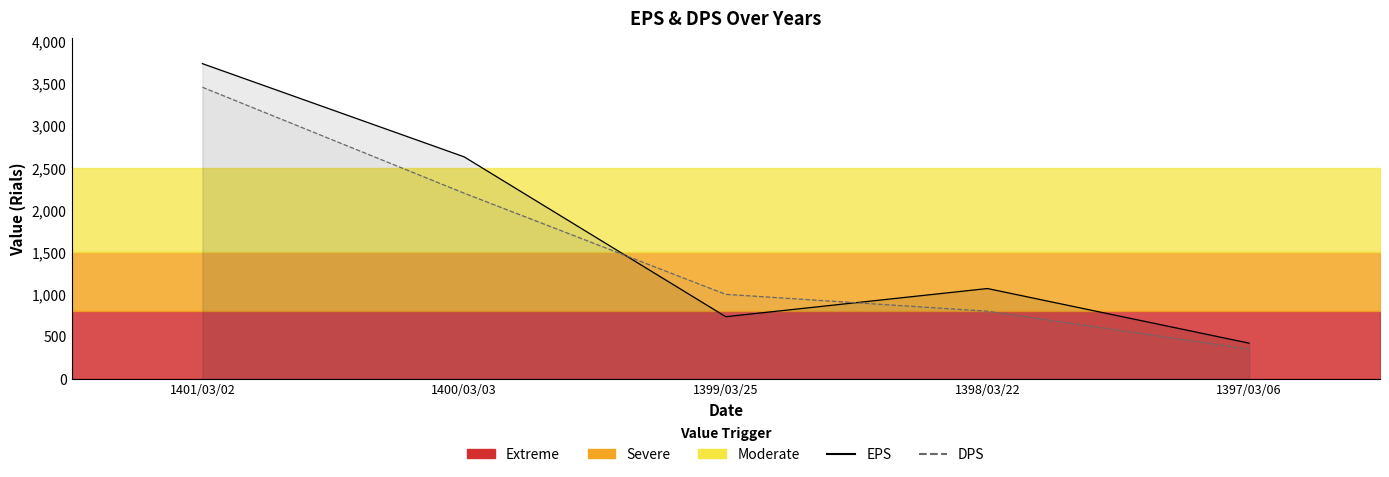

What is the sum of all DPS values?

7806